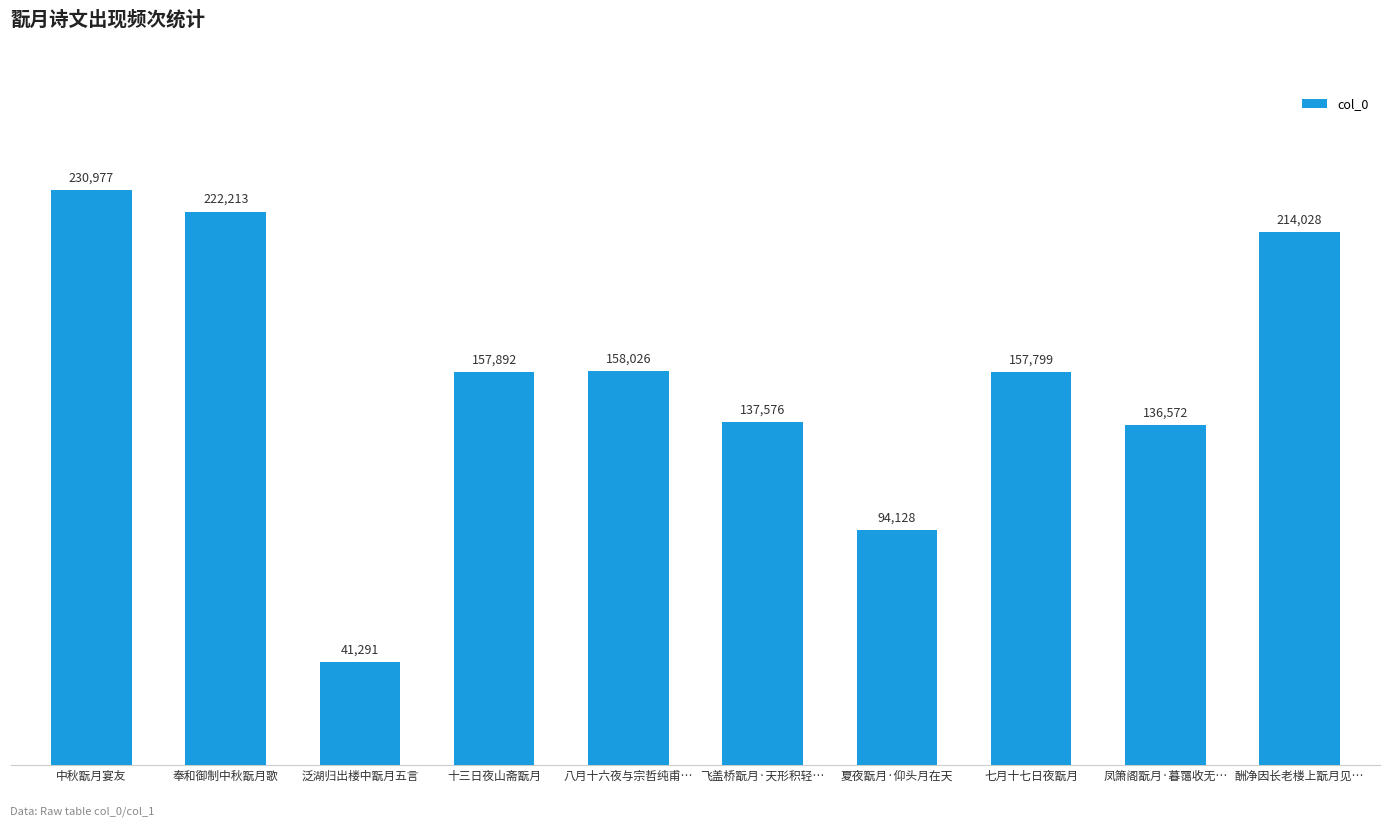

Rank the categories by value from highest to lowest.

中秋翫月宴友, 奉和御制中秋翫月歌, 酬净因长老楼上翫月见…, 八月十六夜与宗哲纯甫…, 十三日夜山斋翫月, 七月十七日夜翫月, 飞盖桥翫月·天形积轻…, 凤箫阁翫月·暮霭收无…, 夏夜翫月·仰头月在天, 泛湖归出楼中翫月五言